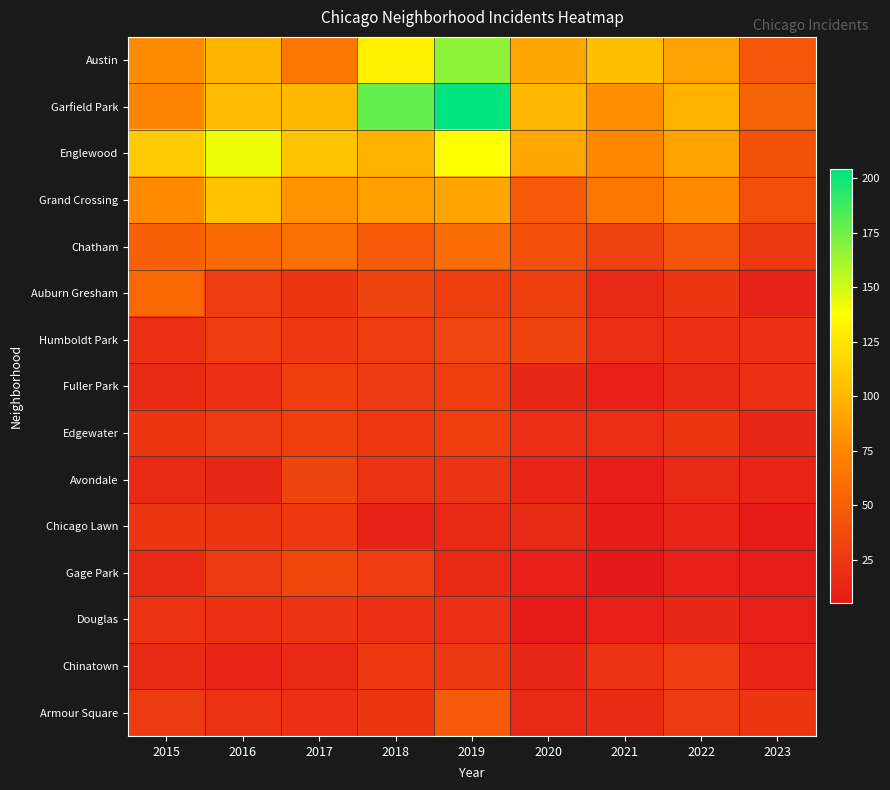

Which category has the highest value across all series?

2019